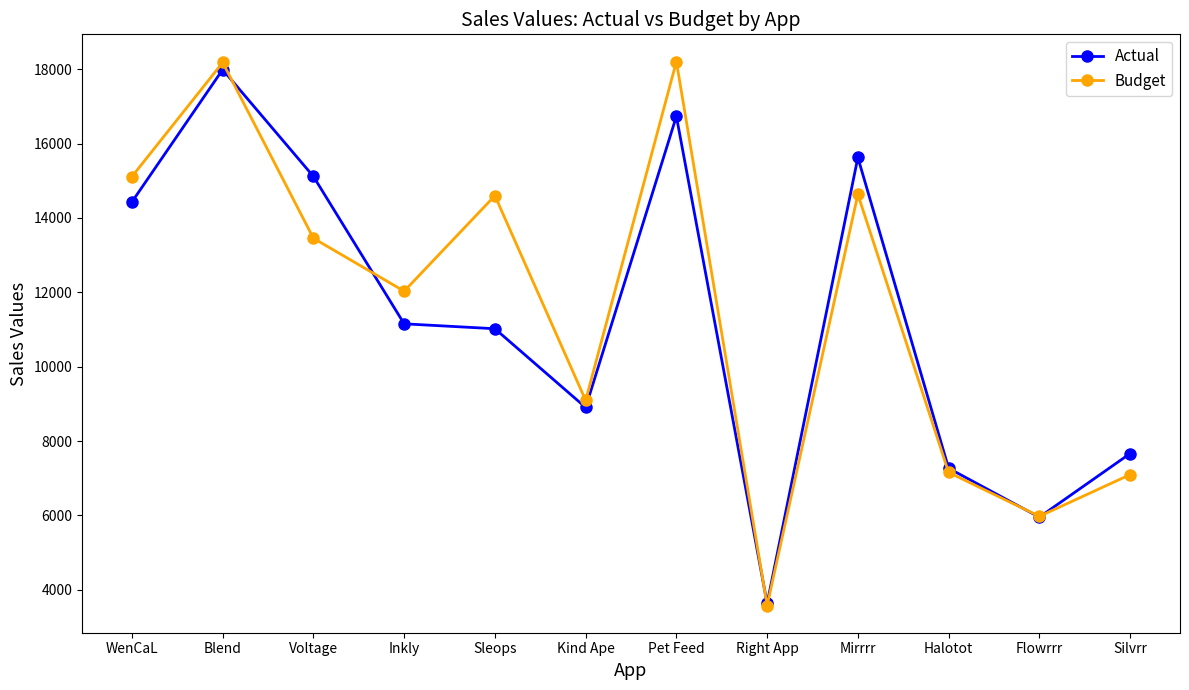

What position from the right is Pet Feed?

6